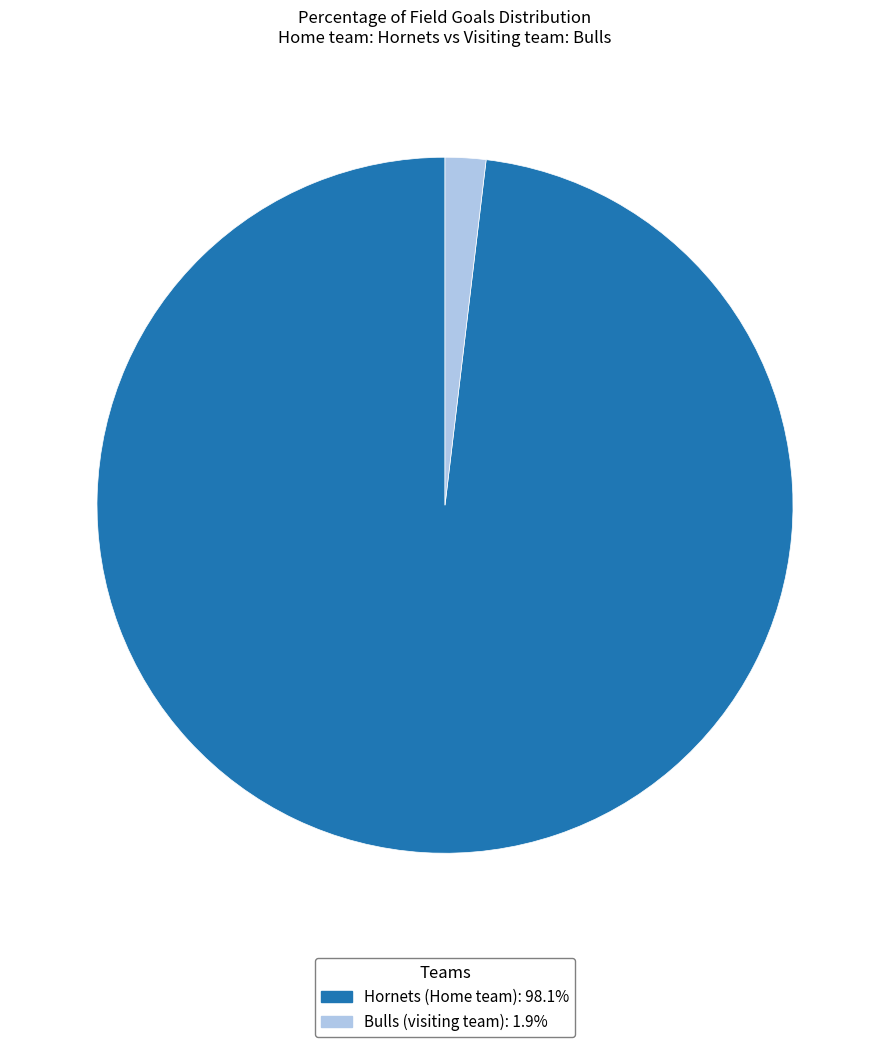

Which category has the biggest portion of the pie?

Hornets (Home team)